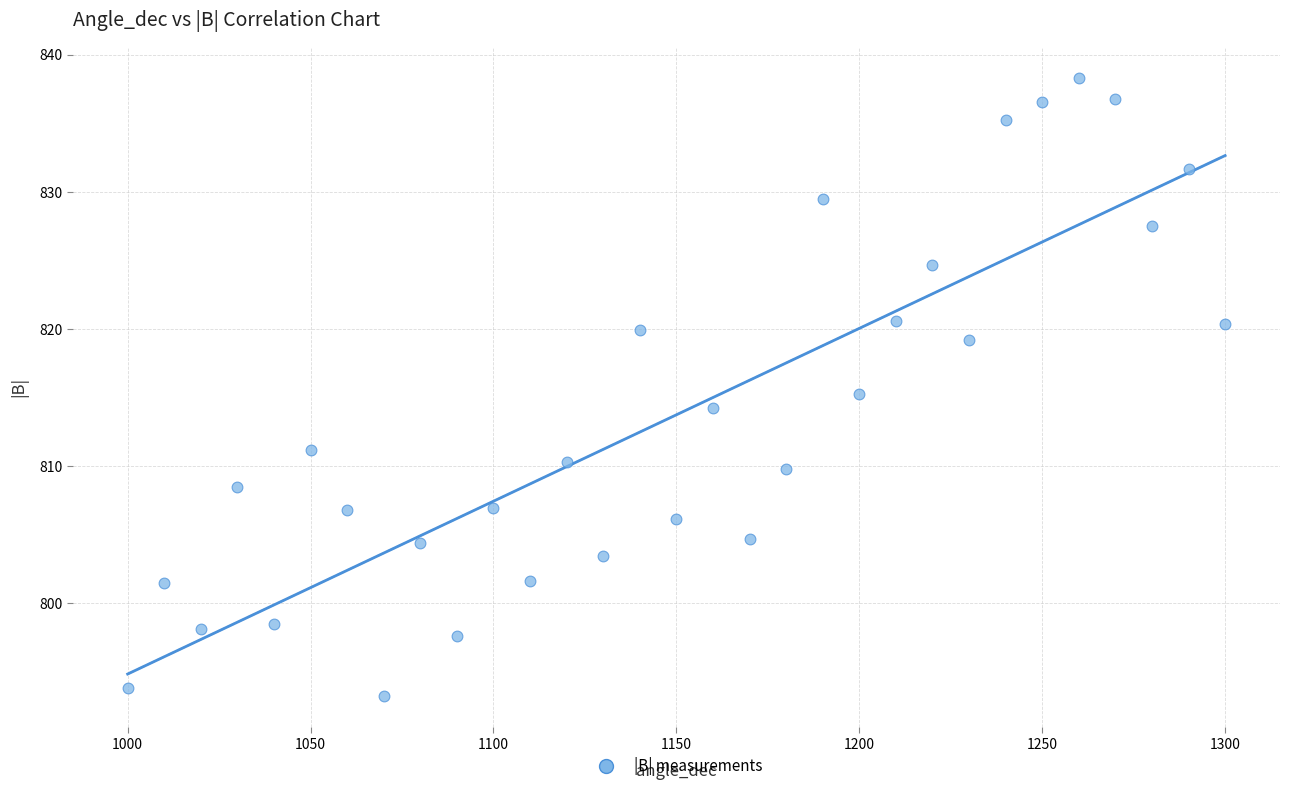

What is the range of X values (max minus min)?

300.0